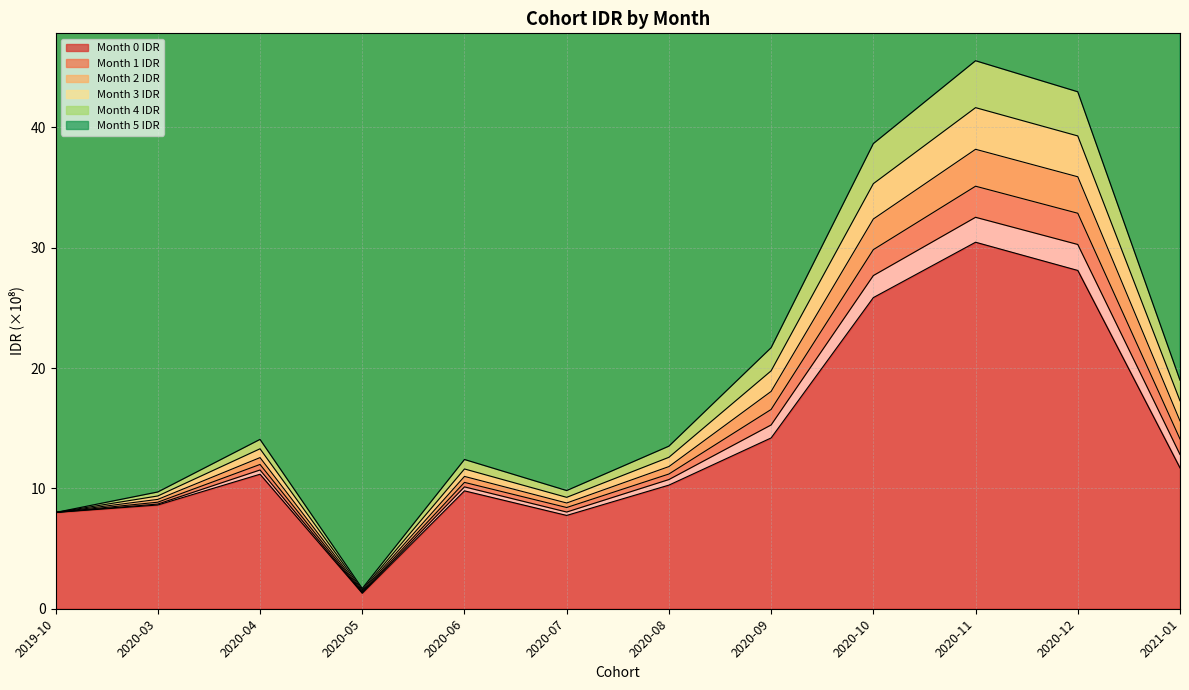

Rank the categories by Month 3 IDR value from lowest to highest.

2020-05, 2019-10, 2020-07, 2020-03, 2020-06, 2020-08, 2020-04, 2021-01, 2020-09, 2020-10, 2020-12, 2020-11